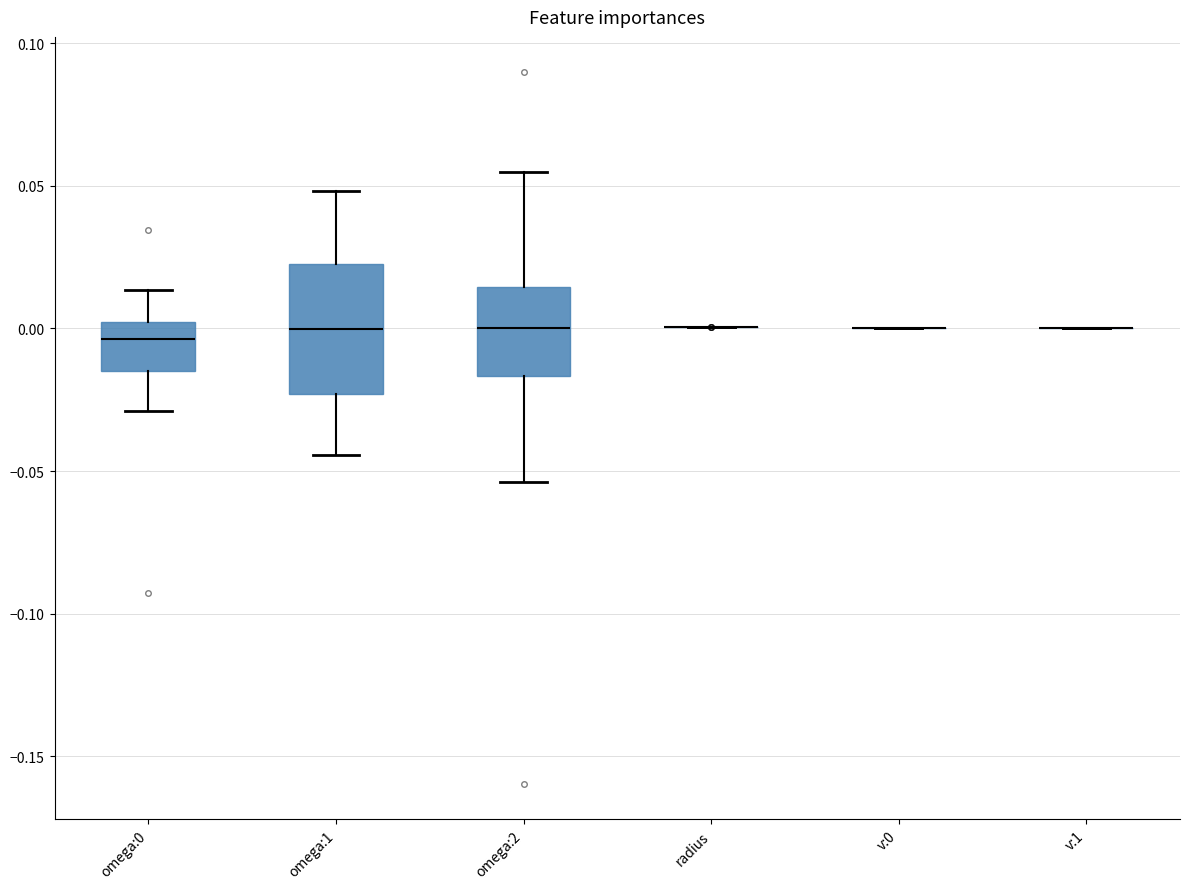

Comparing the boxes themselves (not the whiskers), which one is the tallest?

omega:1